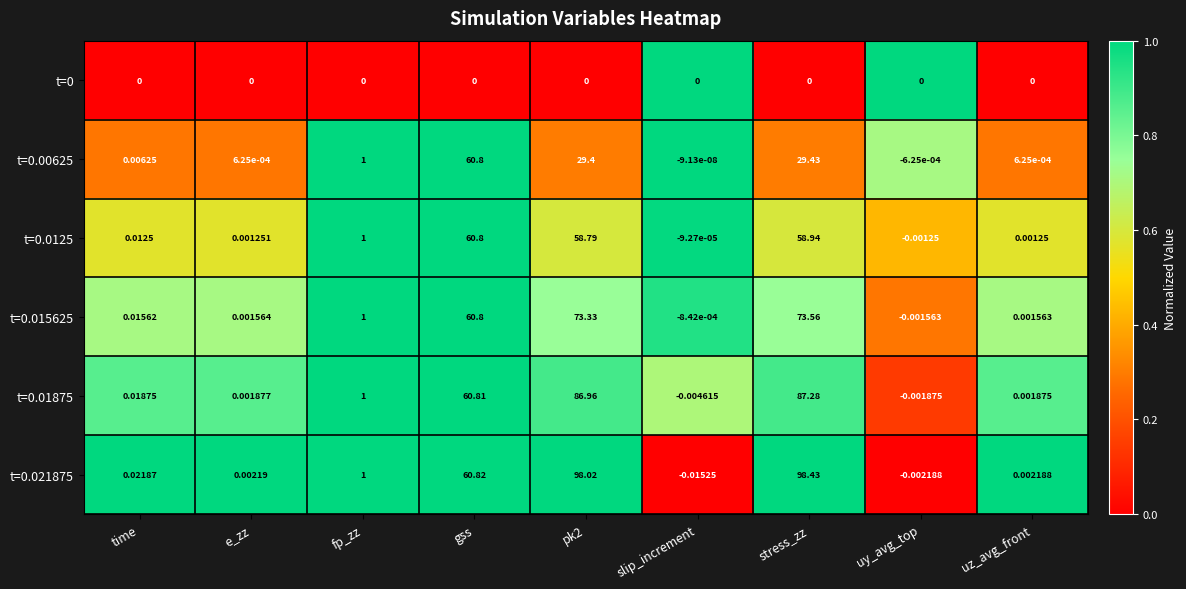

Is the value of t=0.015625 at stress_zz greater than the value of t=0.021875 at pk2?

No